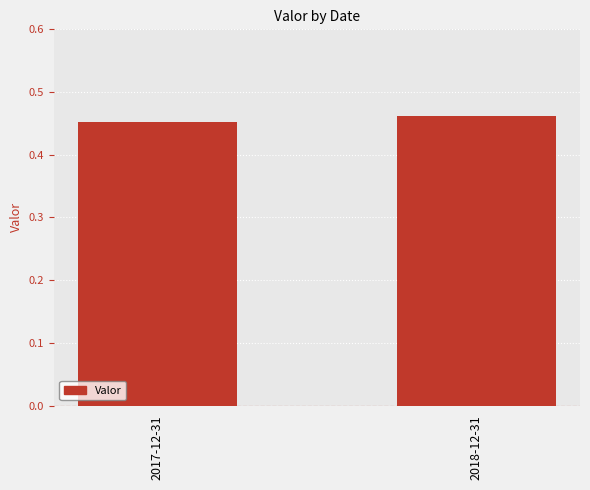

What position from the right is 2017-12-31?

2